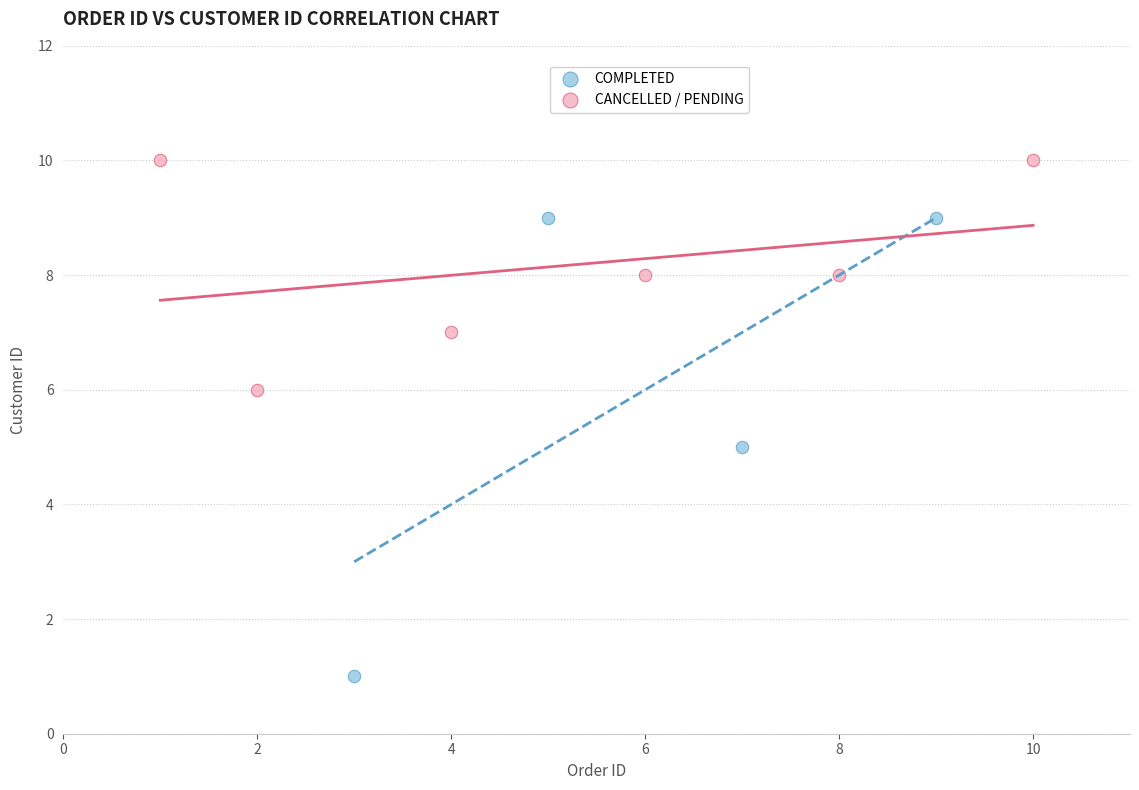

Which series reaches the minimum Y coordinate?

COMPLETED